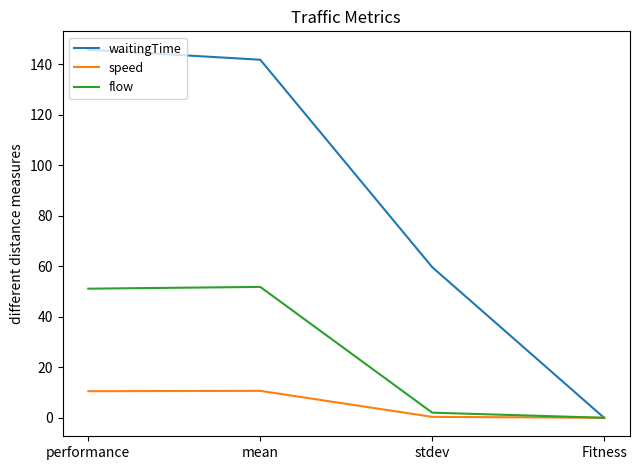

Is the value of waitingTime at performance greater than the value of speed at performance?

Yes